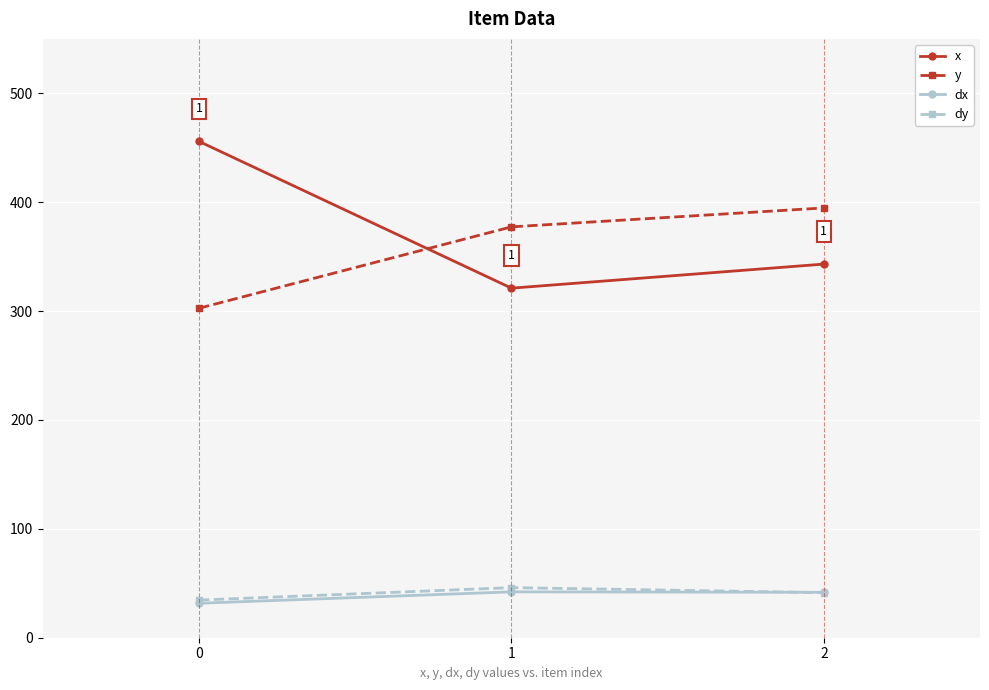

Does the chart have visible grid lines?

Yes